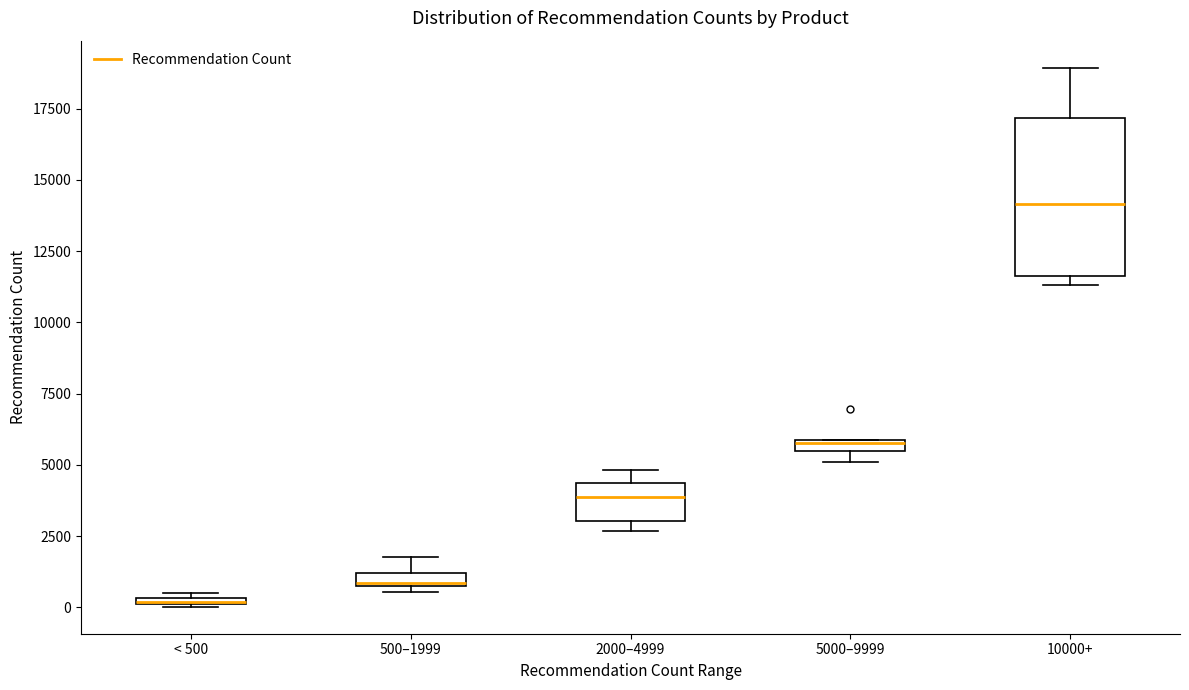

Which box is the tallest, from its lower edge to its upper edge?

10000+